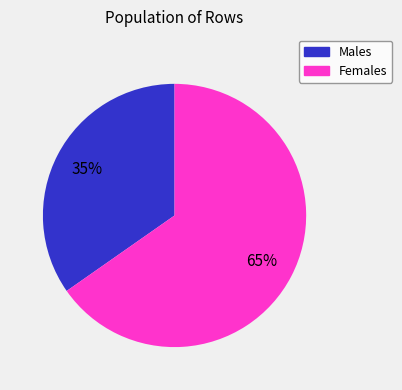

To the nearest percent, what is the average slice percentage?

50%